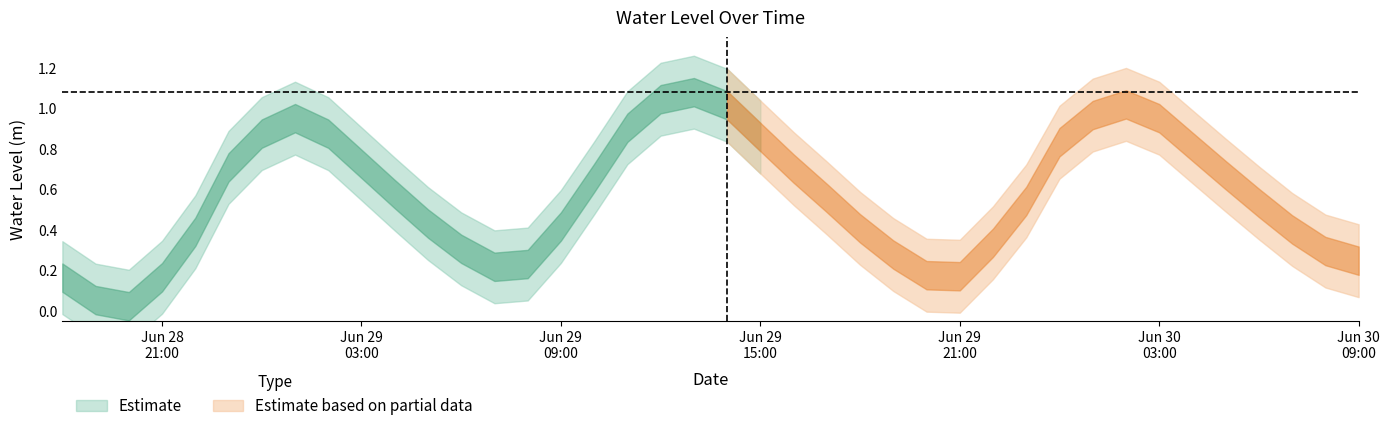

Which has a higher value, 2024-06-30 05:00:00 or 2024-06-29 10:00:00?

2024-06-30 05:00:00